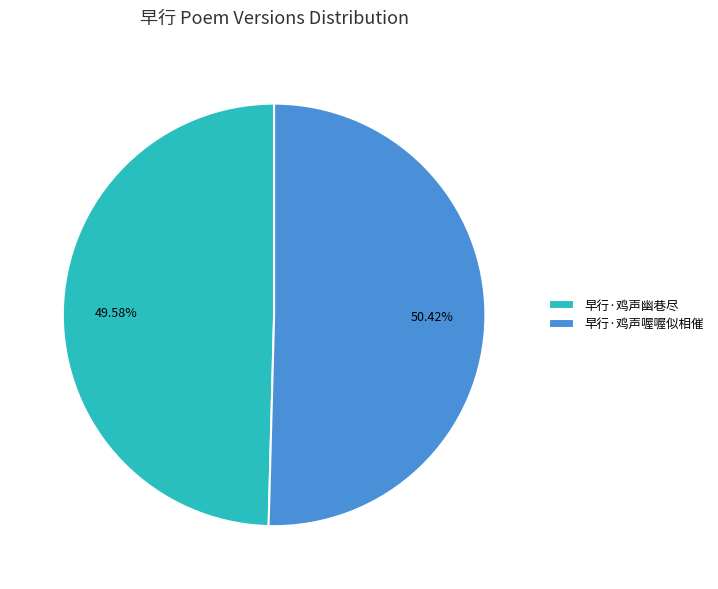

What percentage is the 早行·鸡声喔喔似相催 slice, to the nearest percent?

50%